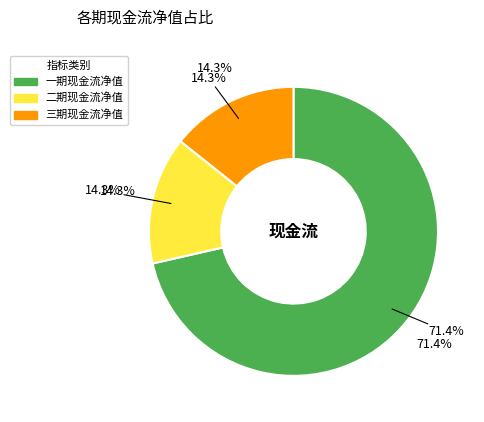

Is there a majority slice in this chart?

Yes